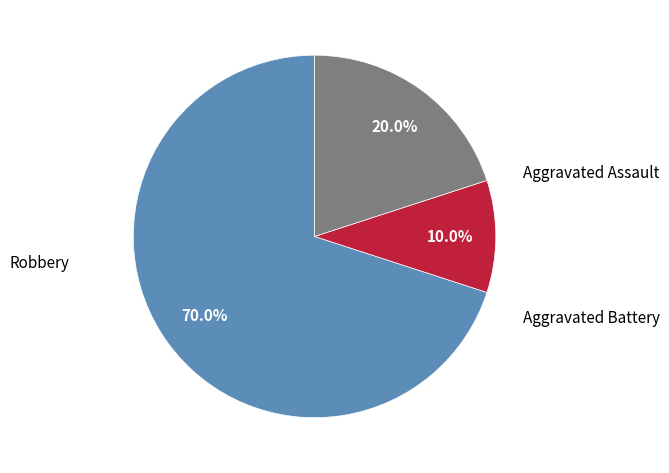

Is there a majority slice in this chart?

Yes